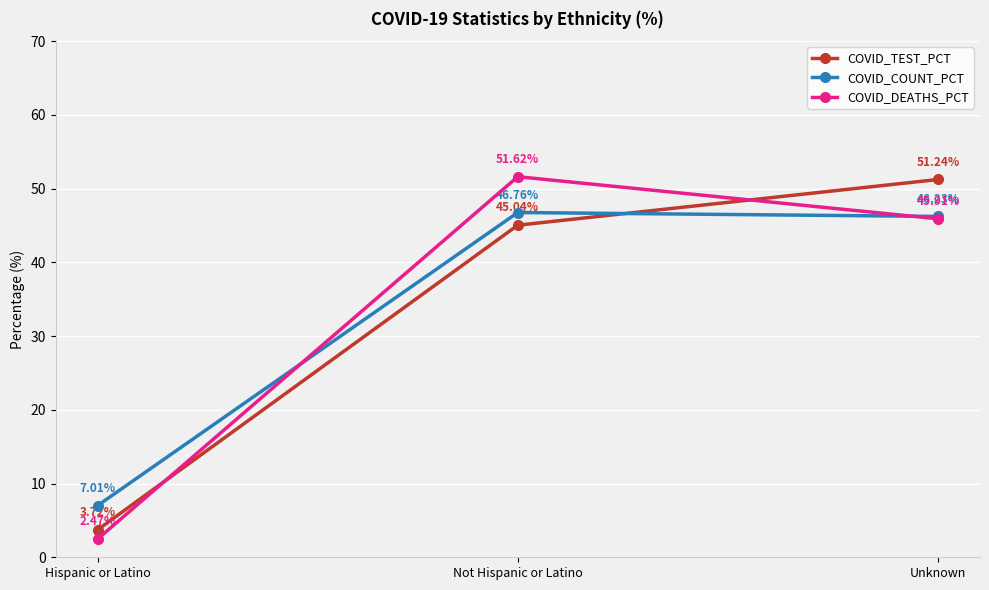

Is it true that COVID_COUNT_PCT equals 27.5 at Not Hispanic or Latino?

False